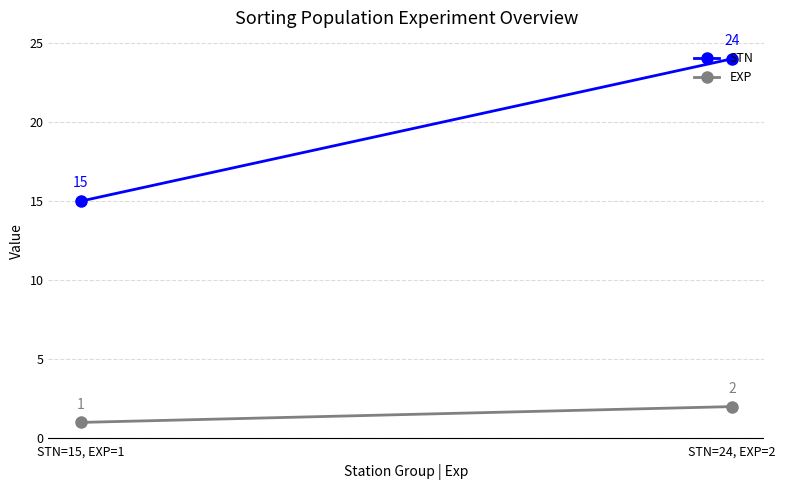

How many lines are shown in the chart?

2